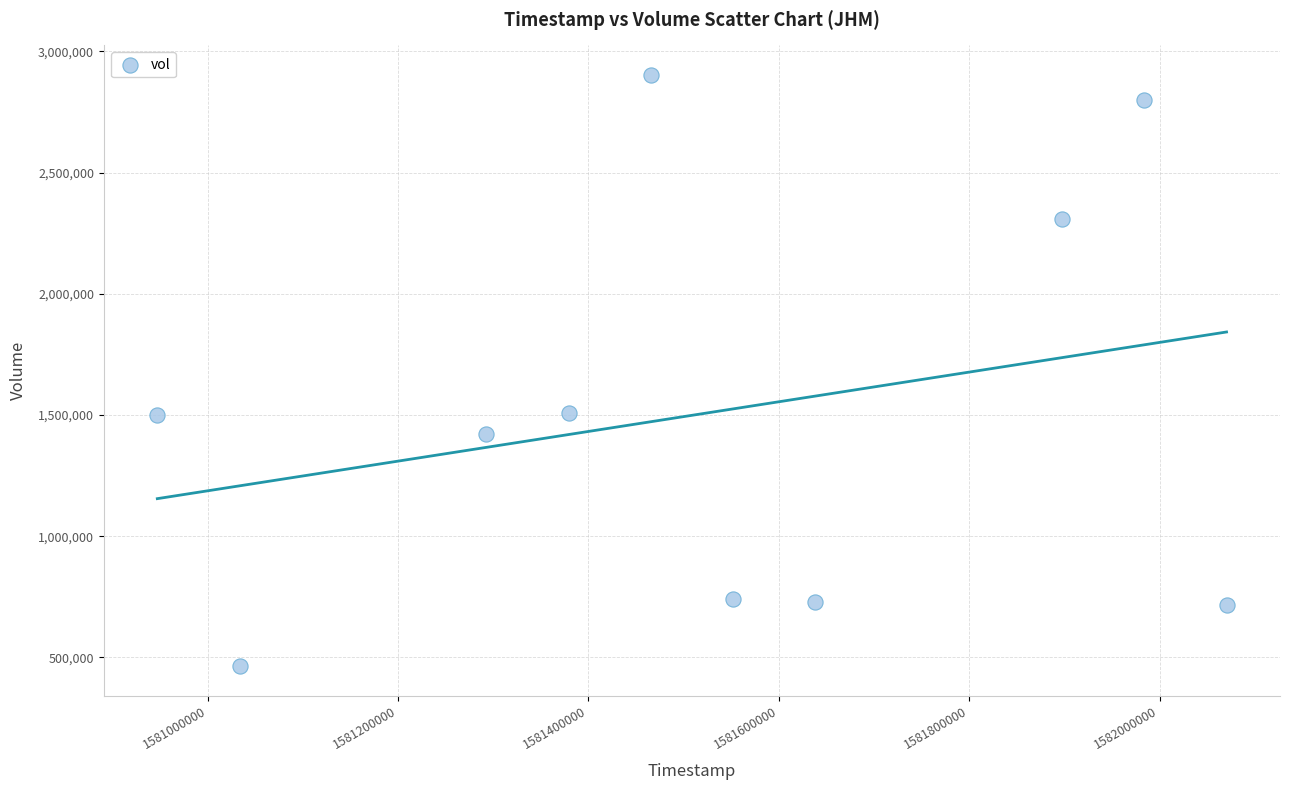

What is the average X value?

1581526080